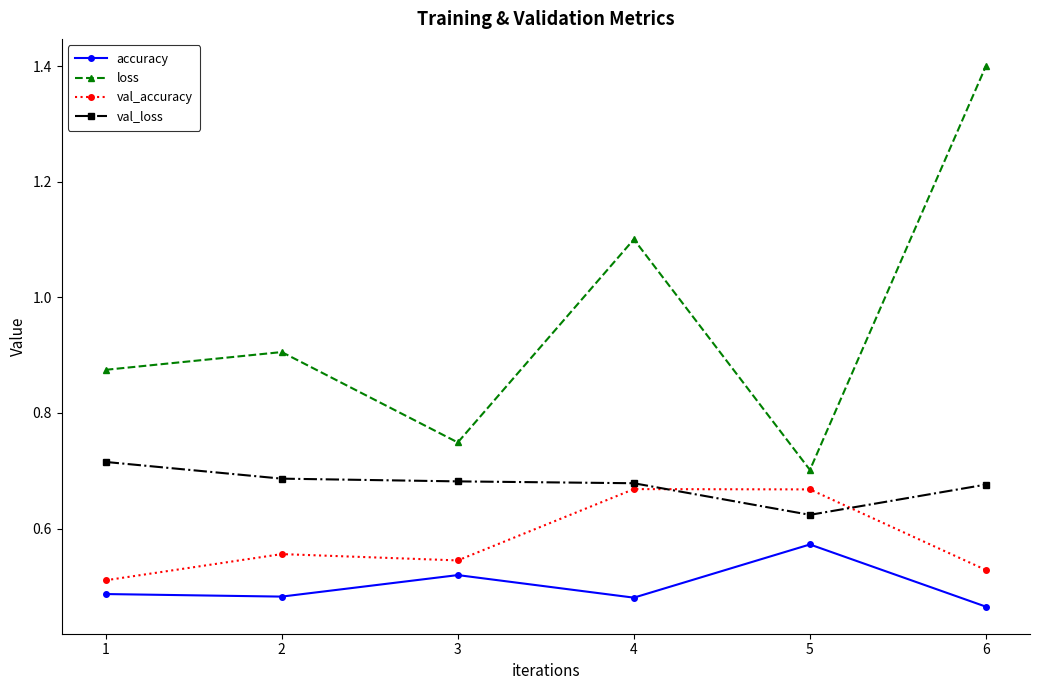

Rank the series by their average value, from lowest to highest.

accuracy, val_accuracy, val_loss, loss